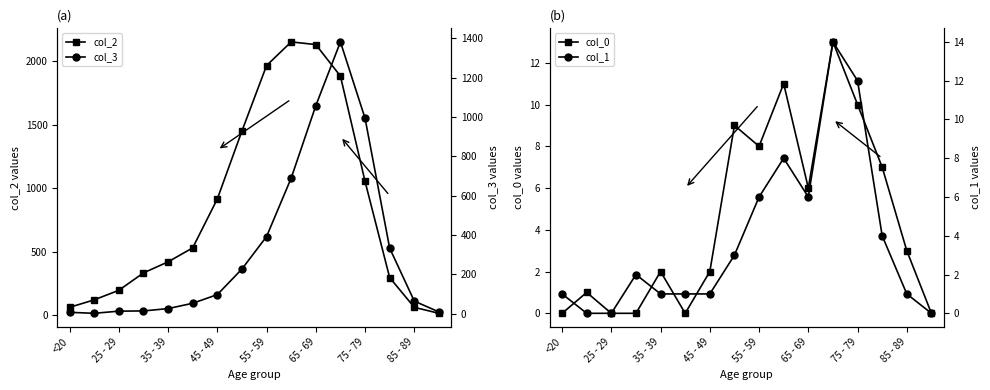

What is the value of the col_2 point at the 14th from the left?

296